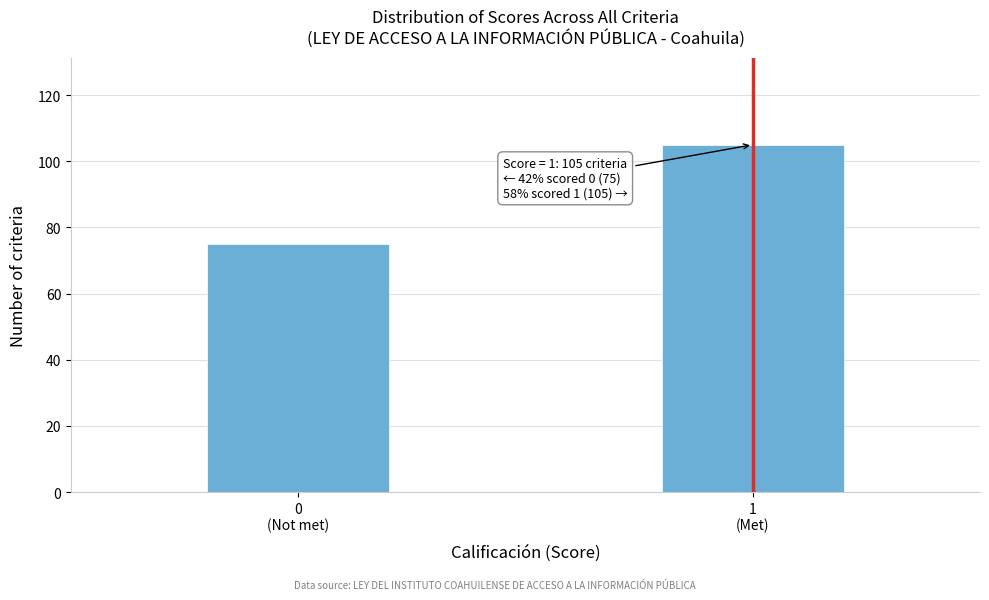

Reading left to right, what are all the values shown in this chart?

75	105